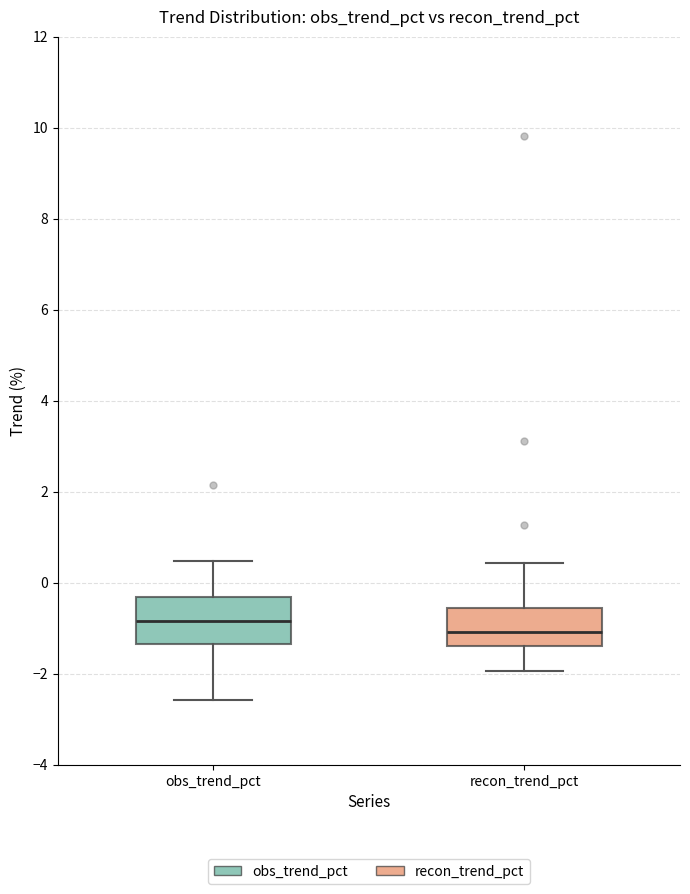

Reading left to right, read every box against the y-axis: the position of its median line, the range the box covers, and the ends of its whiskers. The values are not printed on the chart, so give them approximately, as read against the axis.

obs_trend_pct: median -0.8, box -1.4 to -0.4, whiskers -2.6 to 0.4
recon_trend_pct: median -1.0, box -1.4 to -0.6, whiskers -2.0 to 0.4